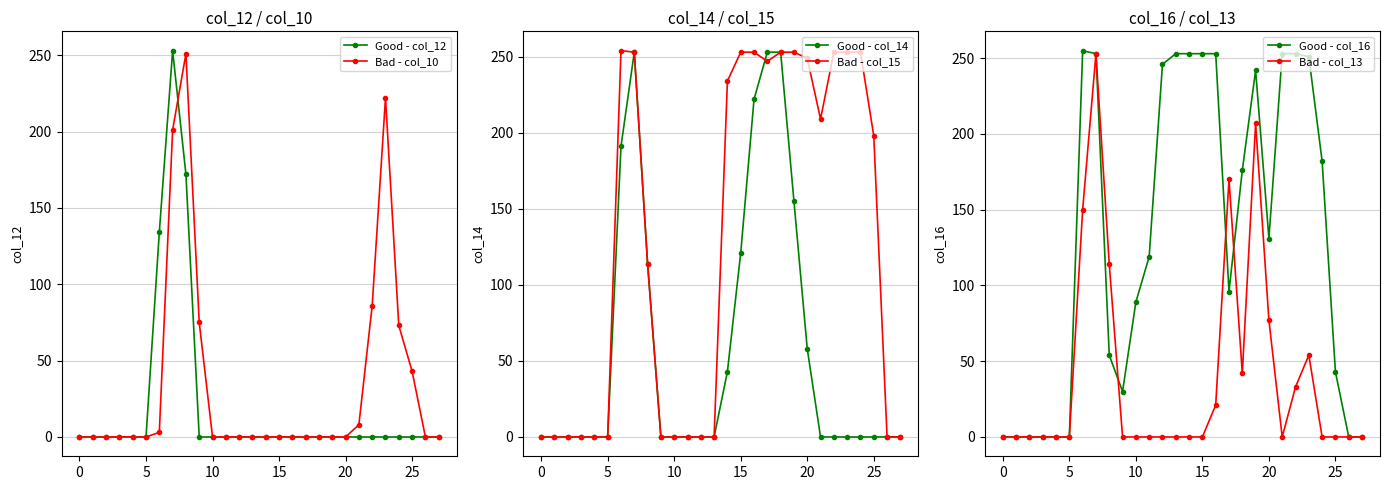

The value of Good - col_12 at 20 is 88. True or false?

False